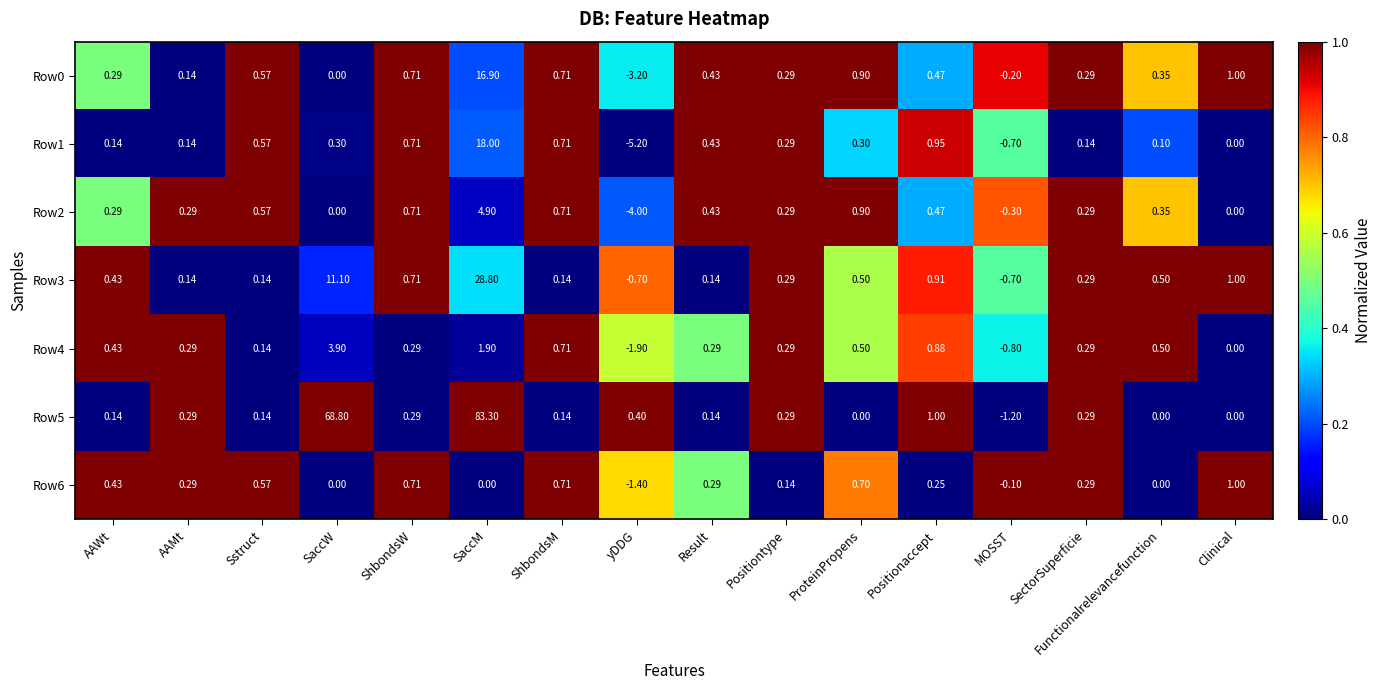

At which category does the chart reach its peak across all series?

SaccM